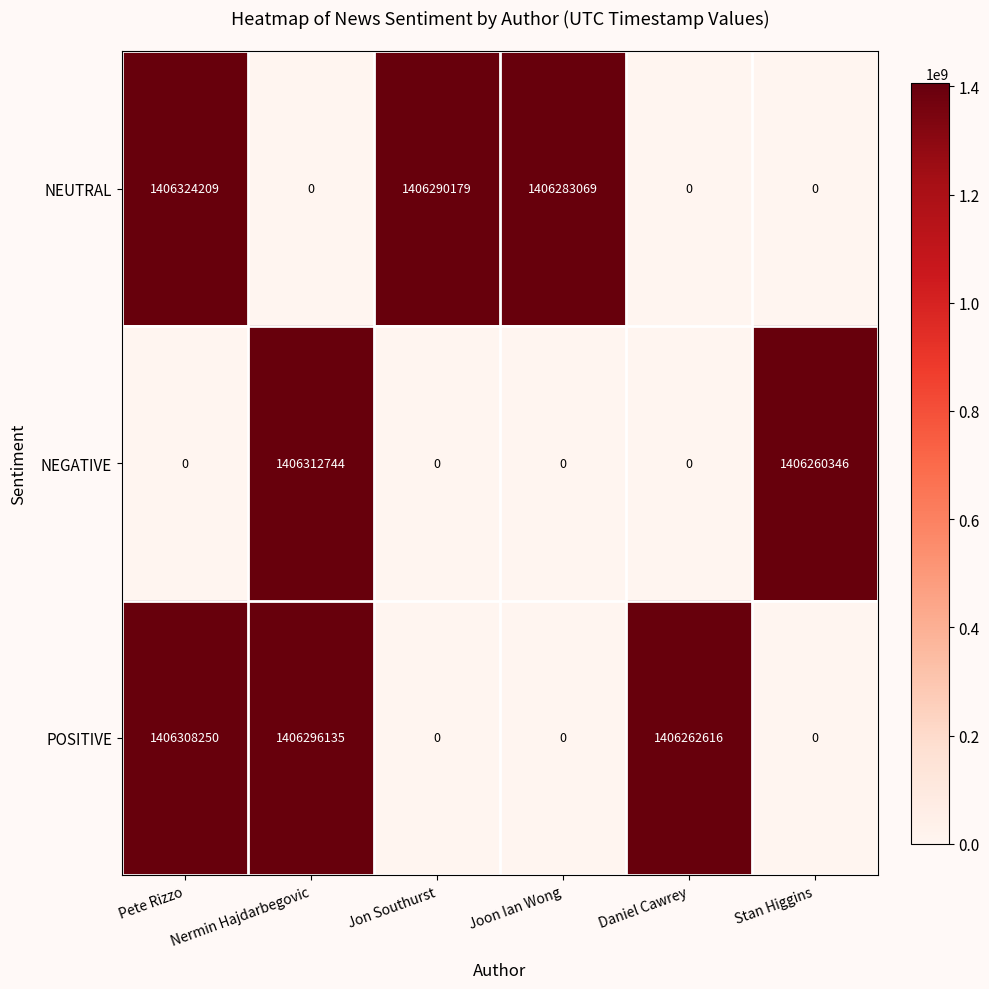

How many values in NEGATIVE are above zero?

2